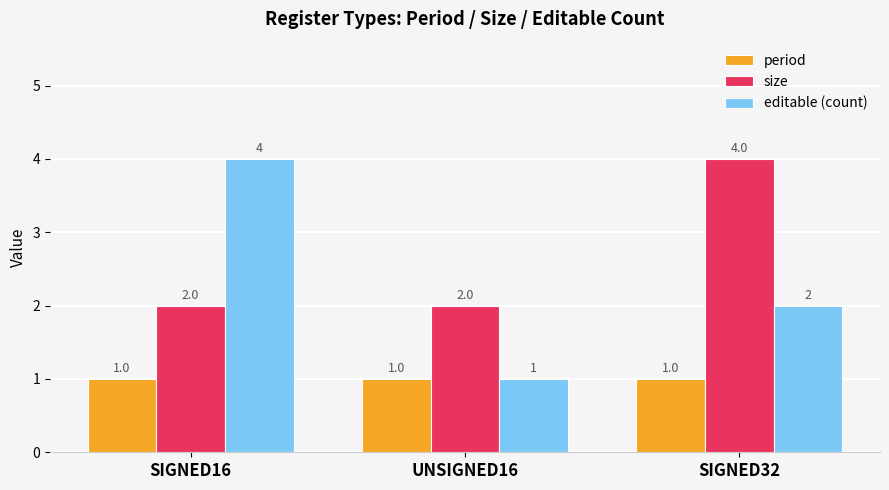

Which series has the largest range (max minus min)?

editable (count)